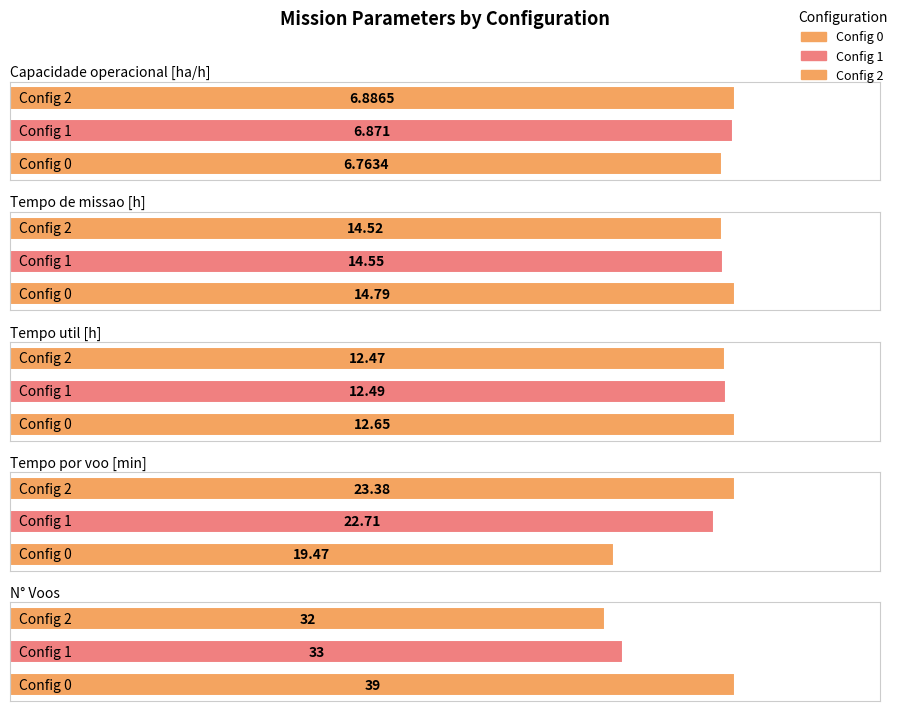

What is the sum of all Tempo de missao [h] values?

43.9